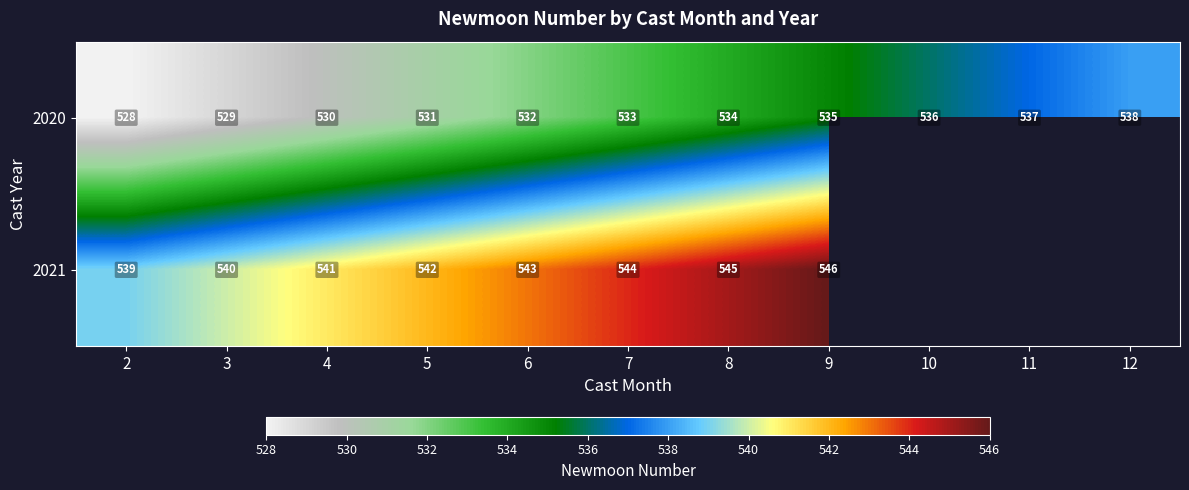

What is the sum of all 2020 values?

5863